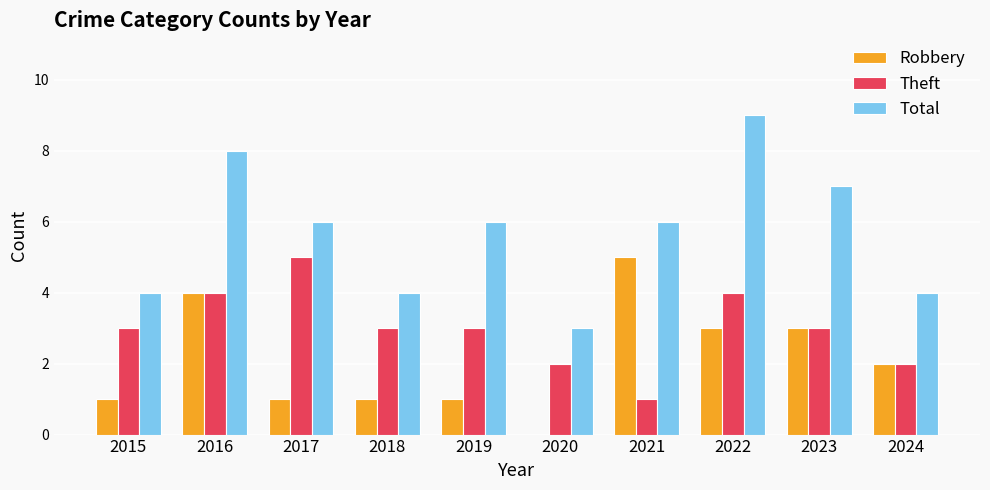

What are all the series names shown in the legend?

Robbery, Theft, Total